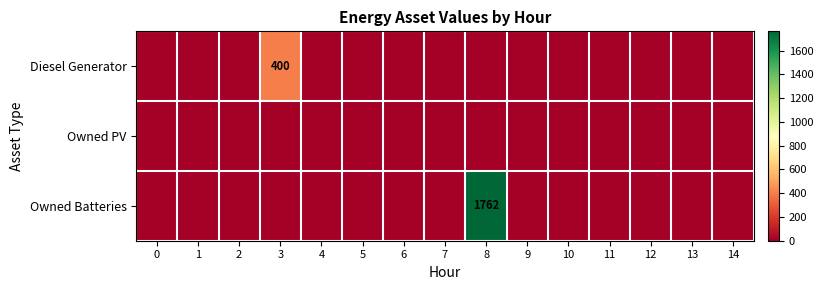

True or false: Owned Batteries has a value of 2406 at 8.

False